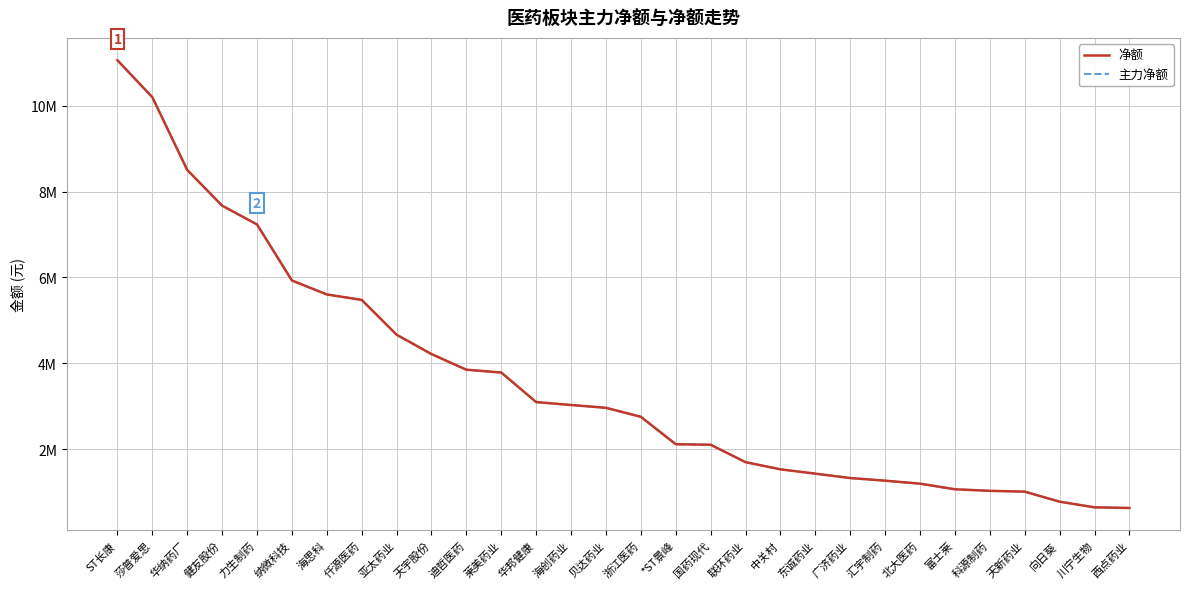

What is the approximate value of 主力净额 at 北大医药, to the nearest 10?

1200150